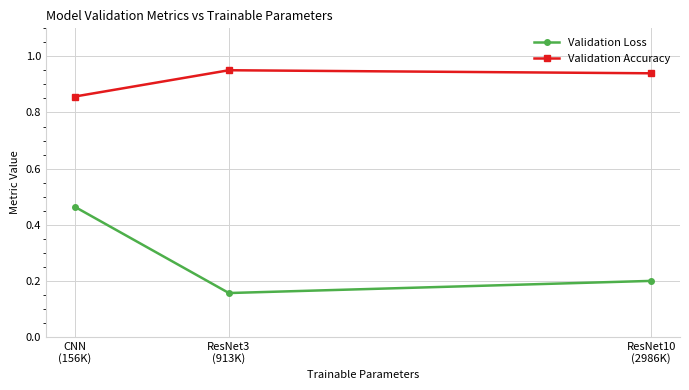

How many Validation Accuracy values are between 0 and 1?

3